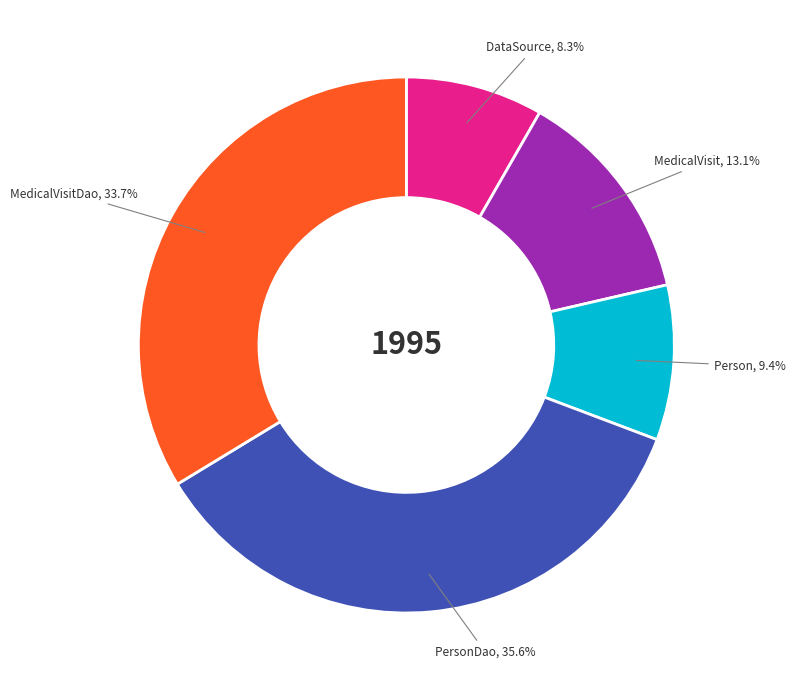

Is there any slice that represents more than half of the pie?

No